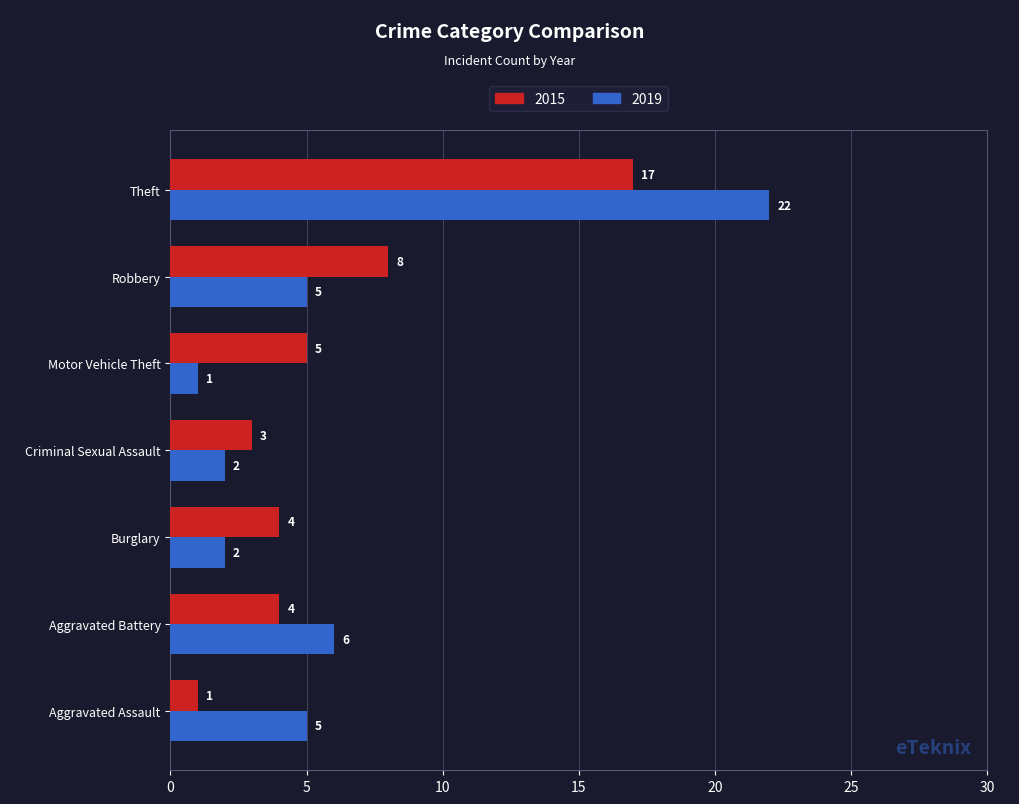

List the series in order of their overall mean, lowest first.

2015, 2019